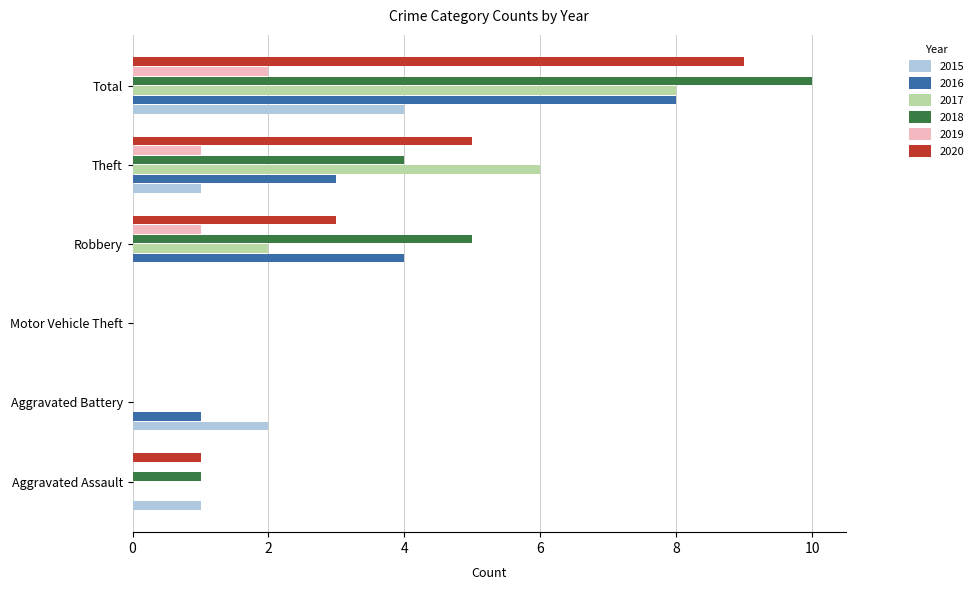

What is the sum of the 2018 values at Aggravated Battery and Robbery?

5